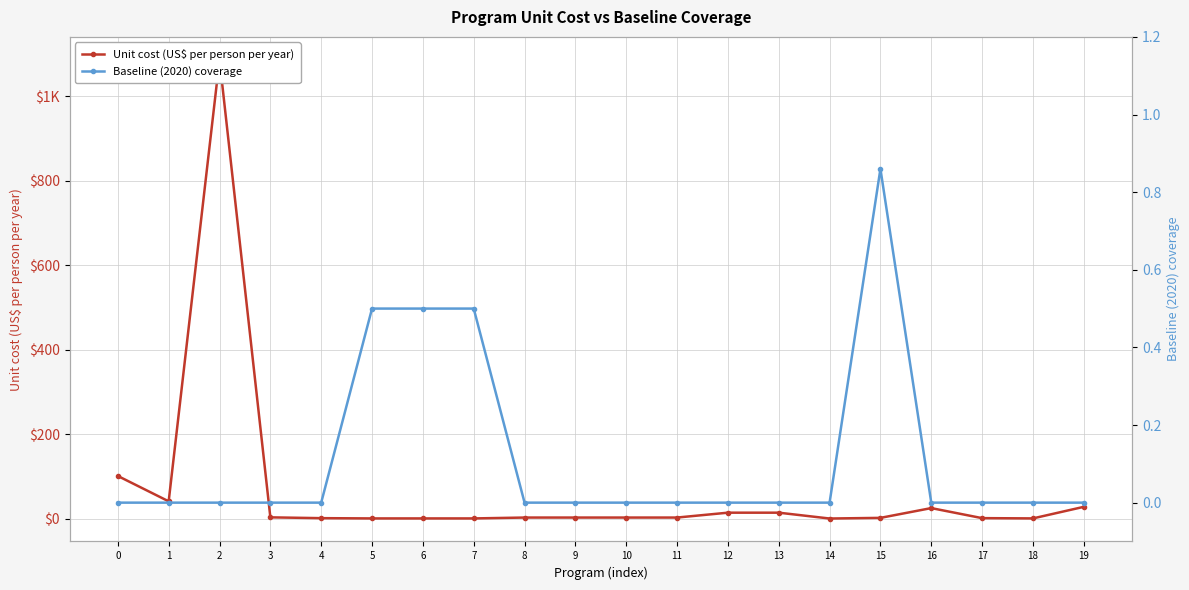

What is the value of the Unit cost (US$ per person per year) point at the 5th from the left?

1.0